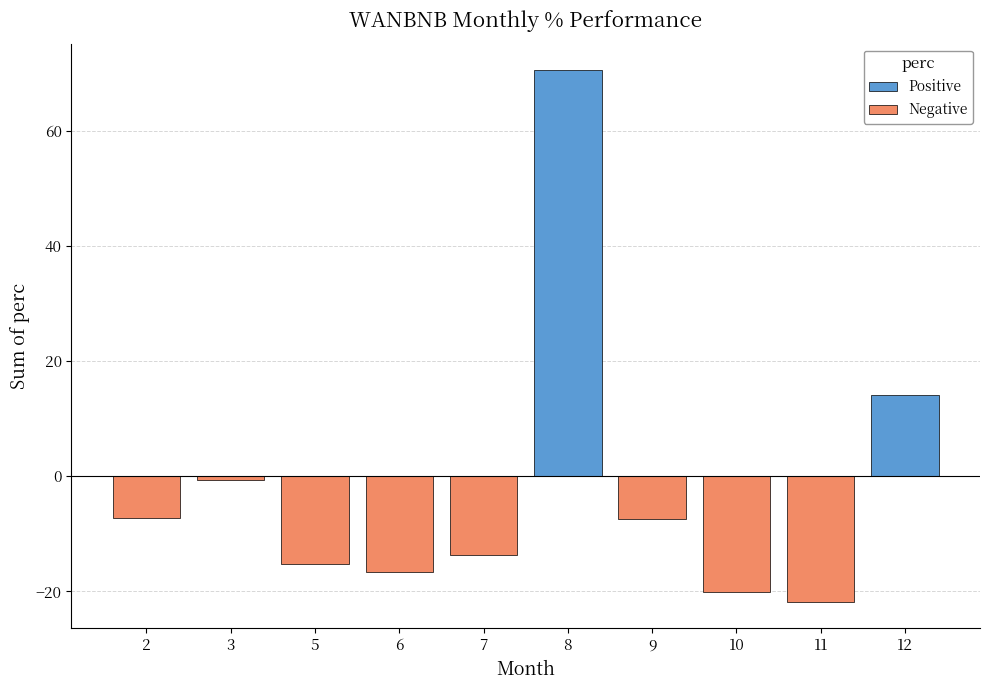

Is the value of Negative at 7 greater than the value of Positive at 10?

No